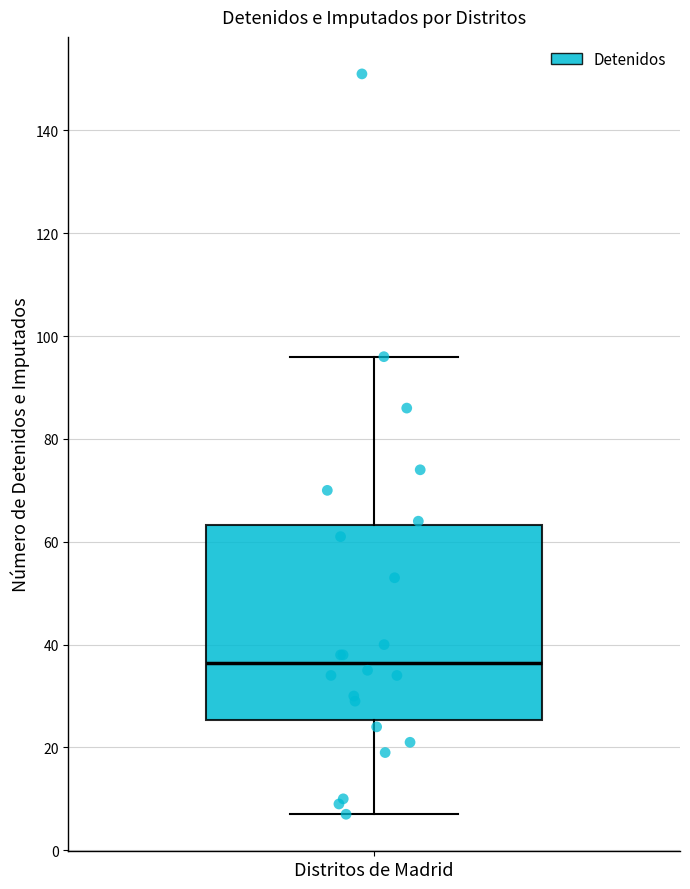

Where is the lower edge of the box for Distritos de Madrid on the y-axis? The values are not printed on the chart, so give them approximately, as read against the axis.

26